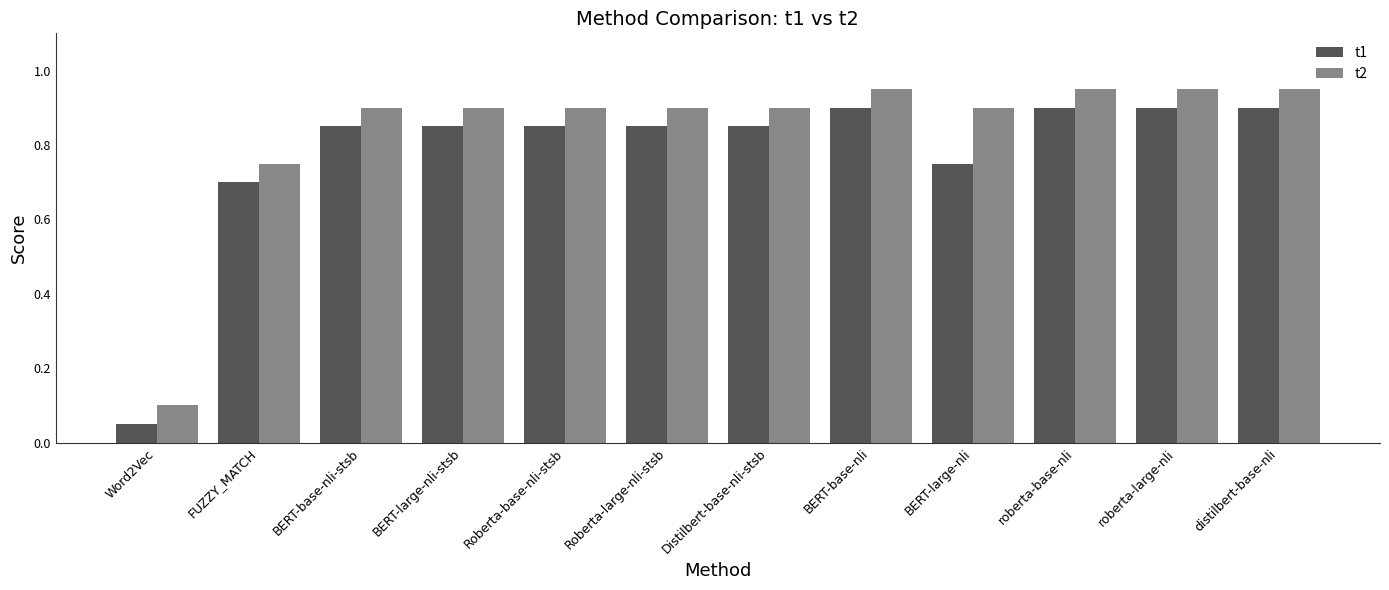

At how many categories does at least one series exceed 0?

12